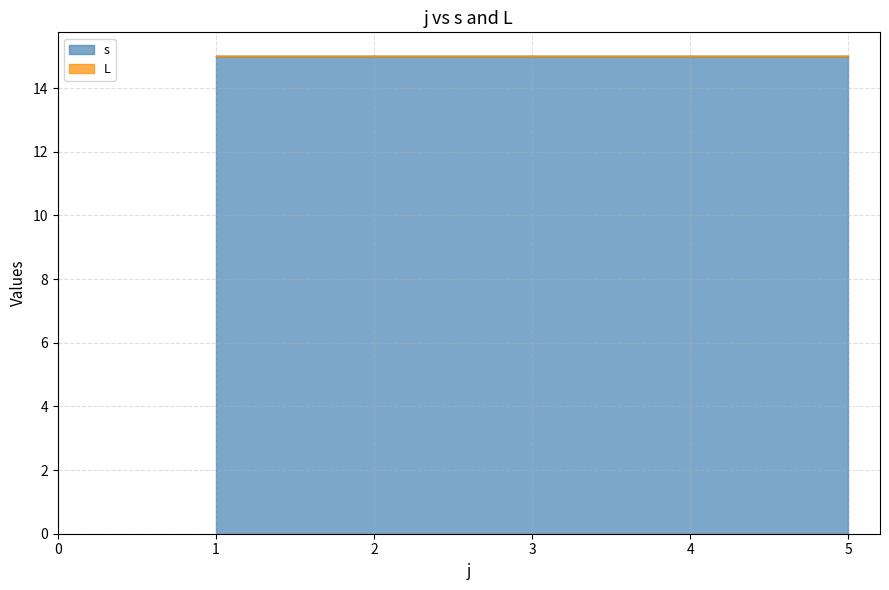

Which category has the highest value across all series?

4